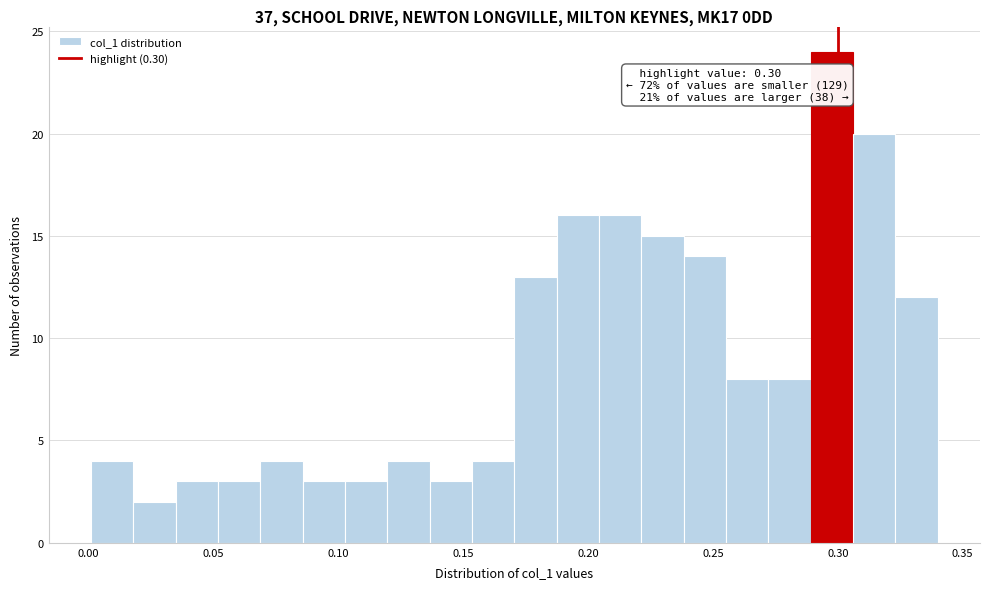

Read against the x-axis, roughly where is the centre of the tallest bar?

0.300